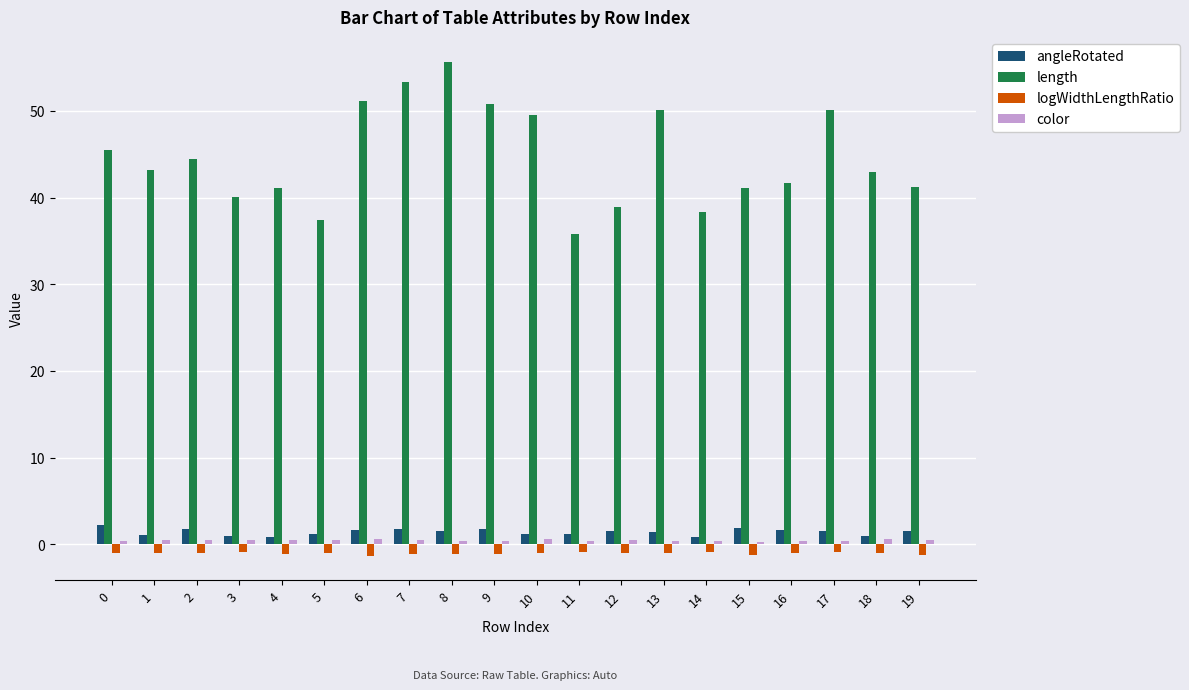

How many groups of bars are there?

20